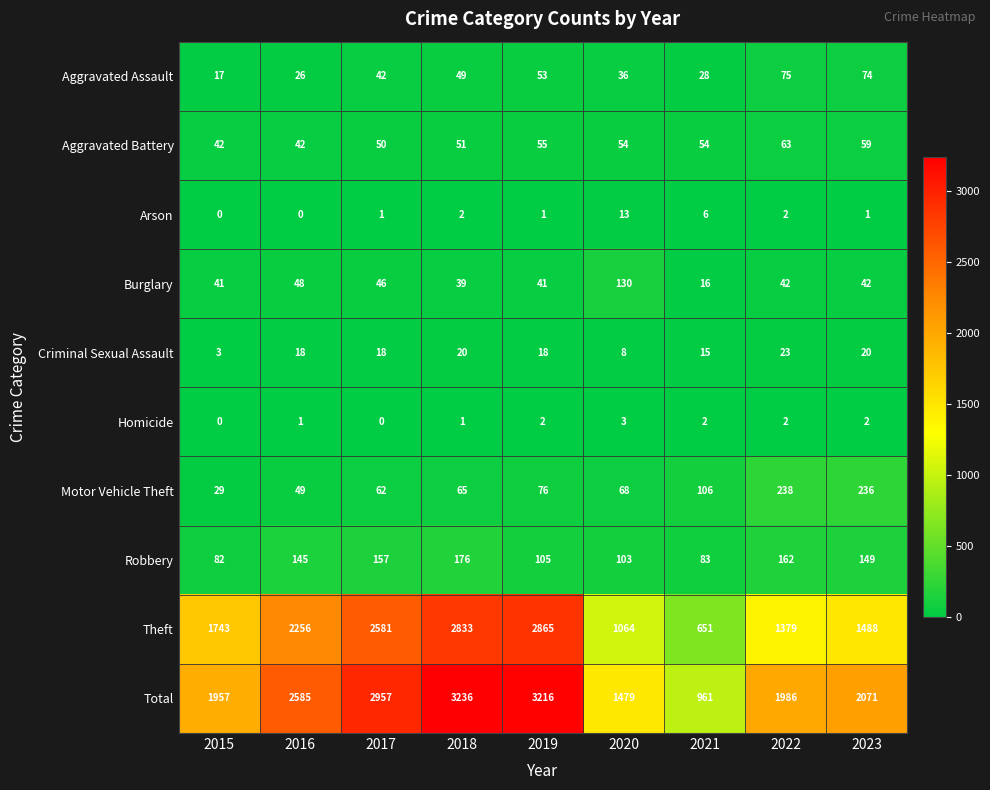

True or false: Motor Vehicle Theft has a value of 62 at 2017.

True